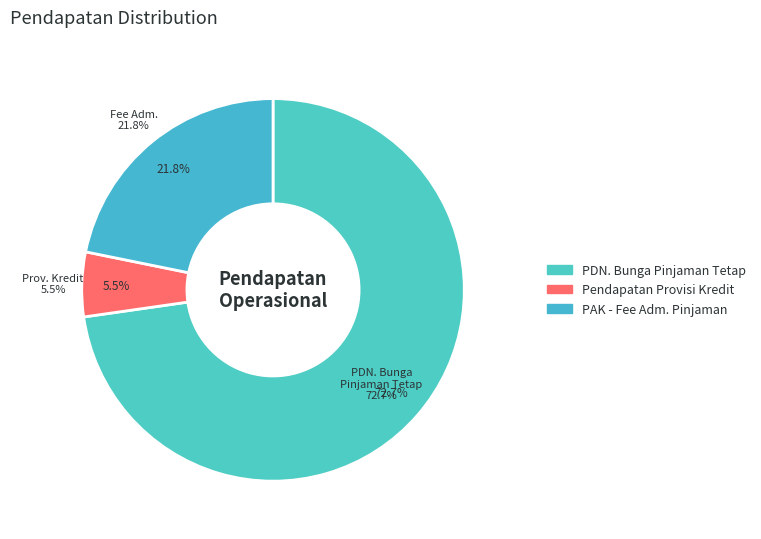

The PDN. Bunga Pinjaman Tetap slice represents 73% of the pie. True or false?

True